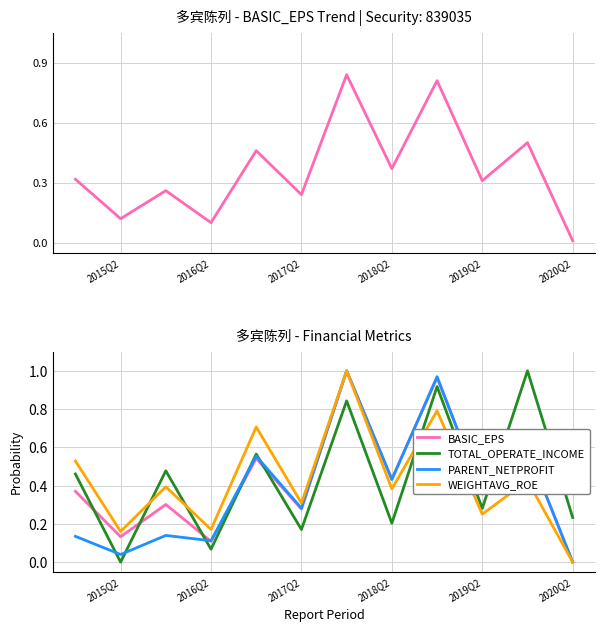

What is the total value across all series at 2018Q2?

1.5